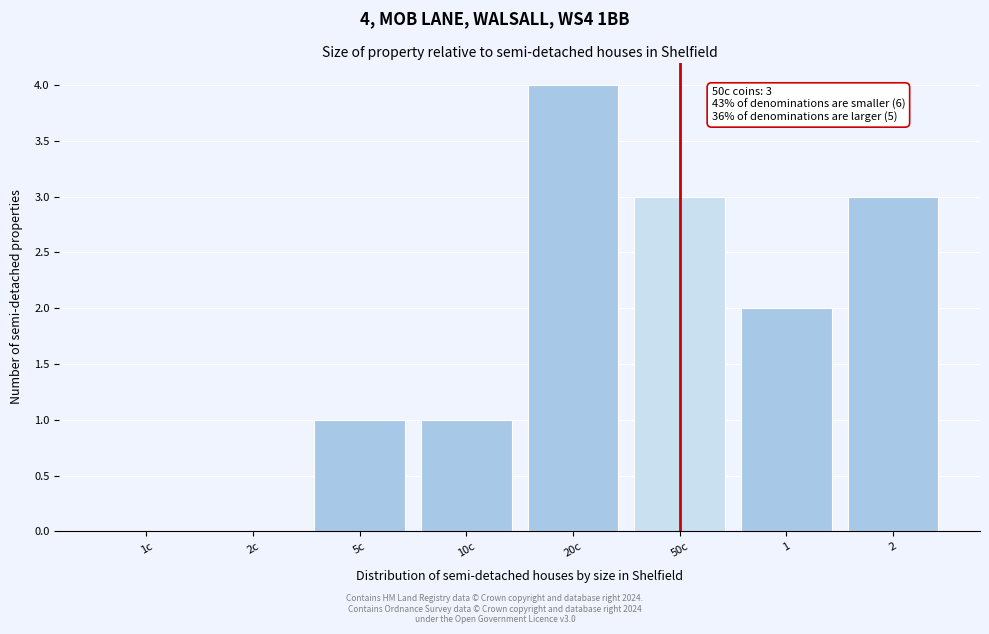

Reading left to right, what are all the values shown in this chart?

1c=0	2c=0	5c=1	10c=1	20c=4	50c=3	1=2	2=3